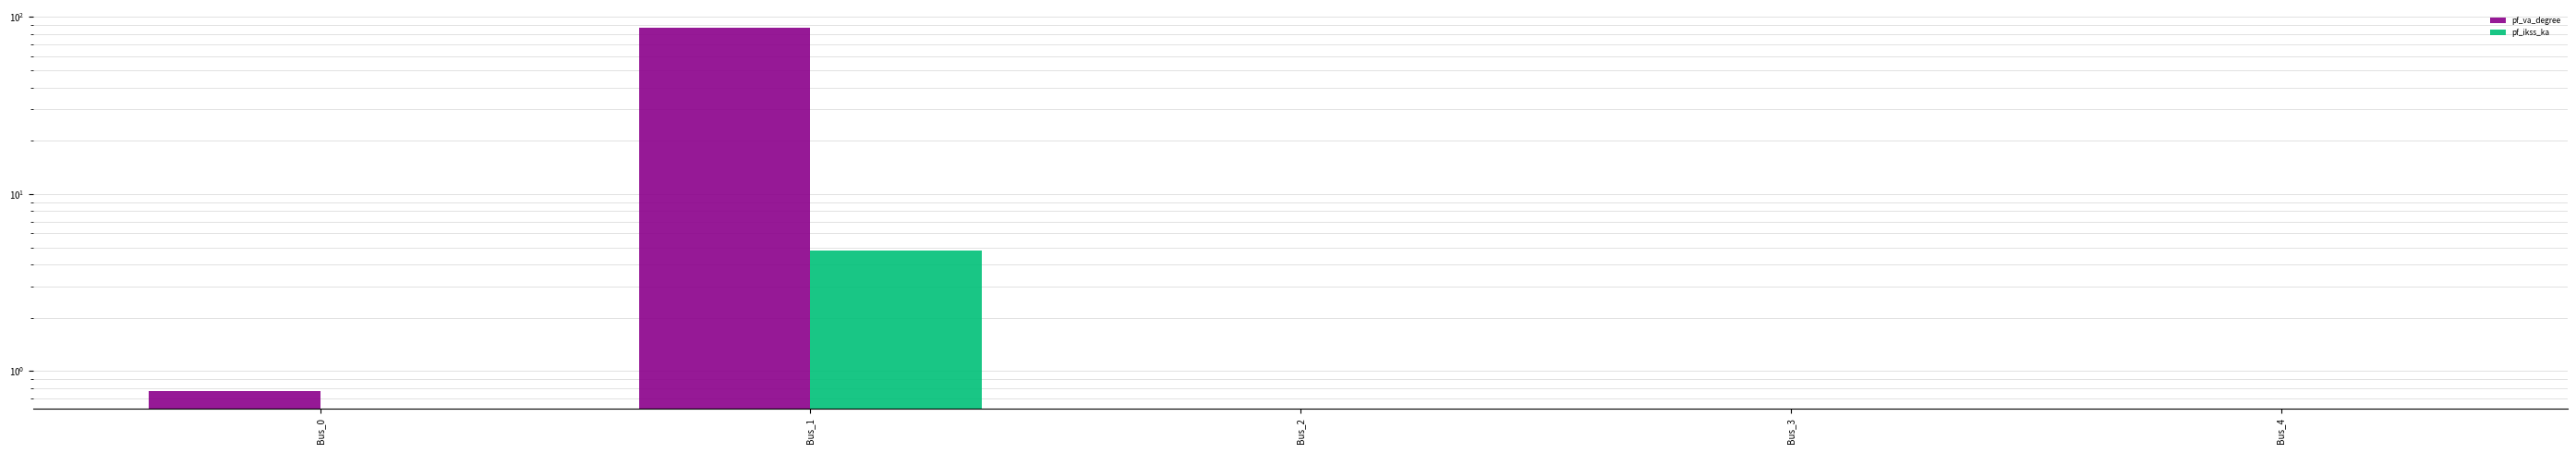

Is the value of pf_ikss_ka at Bus_0 greater than the value of pf_va_degree at Bus_4?

No